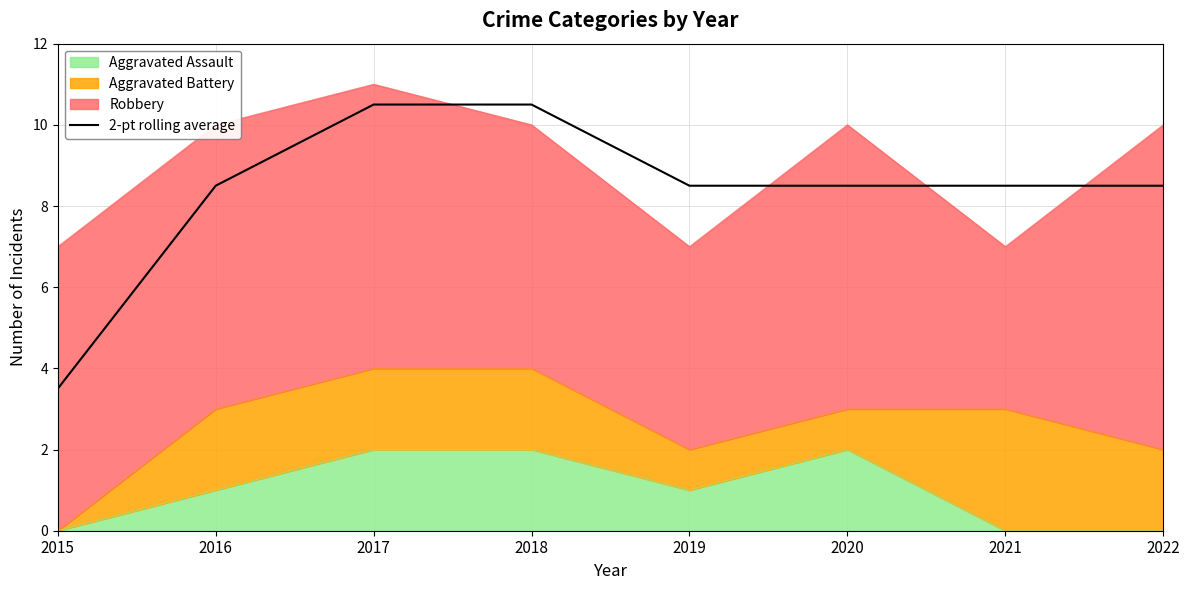

What is the value of the 8th point from the left?

8.5